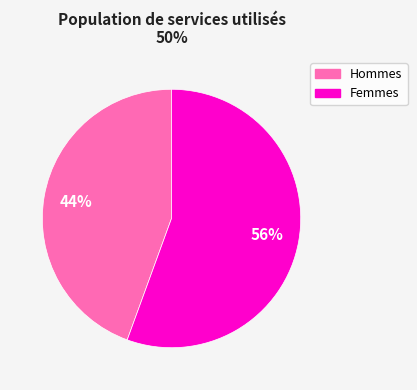

Is there any slice that represents more than half of the pie?

Yes